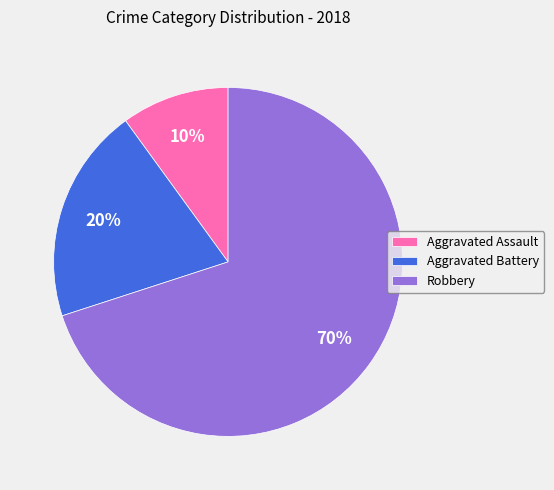

What is the smallest slice in the pie chart?

Aggravated Assault